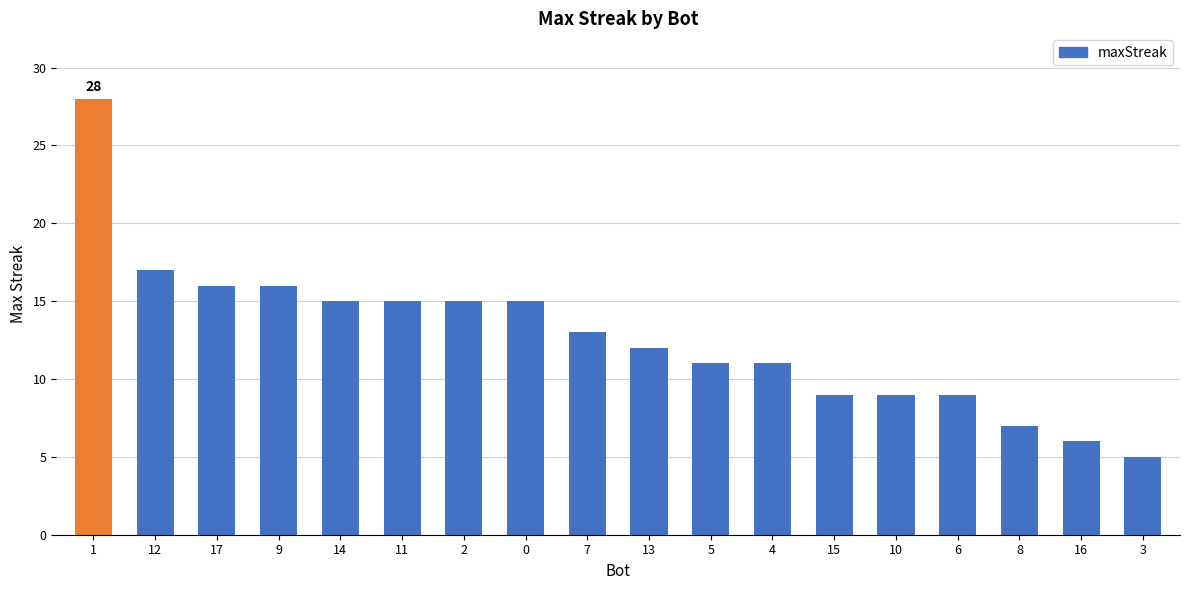

Approximately how many times larger is the value at 4 compared to 11?

0.7